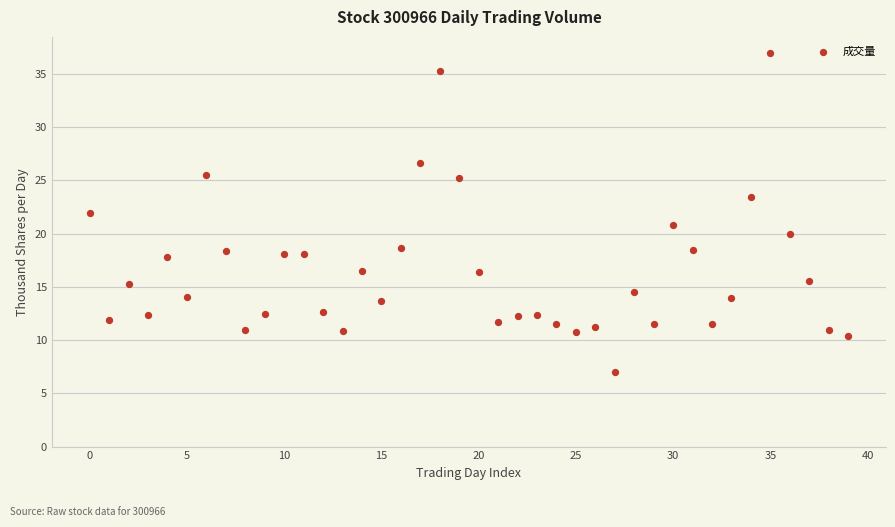

What is the range of Y values (max minus min)?

29.9